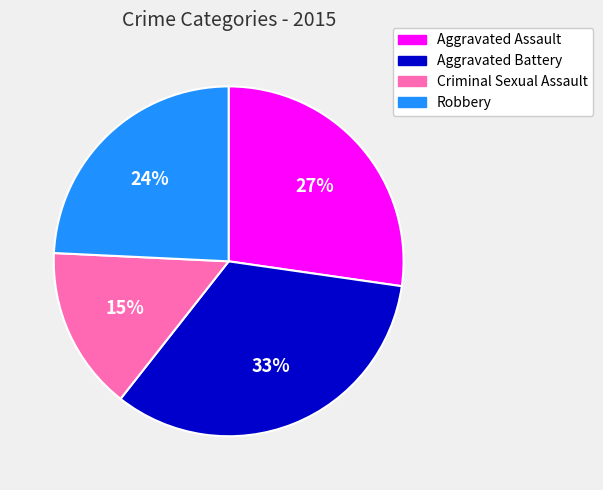

What percentage is the Robbery slice, to the nearest percent?

24%